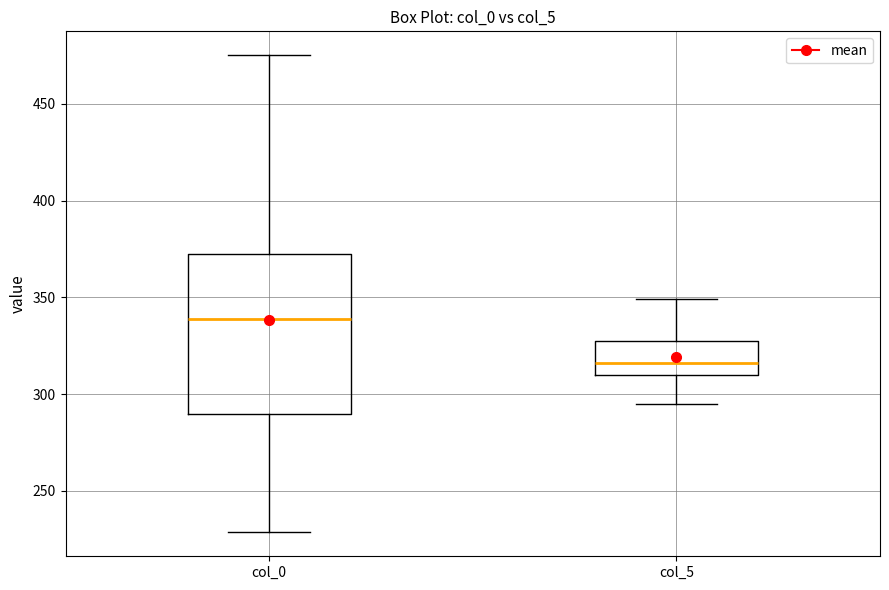

Where is the lower edge of the box for col_0 on the y-axis? The values are not printed on the chart, so give them approximately, as read against the axis.

290